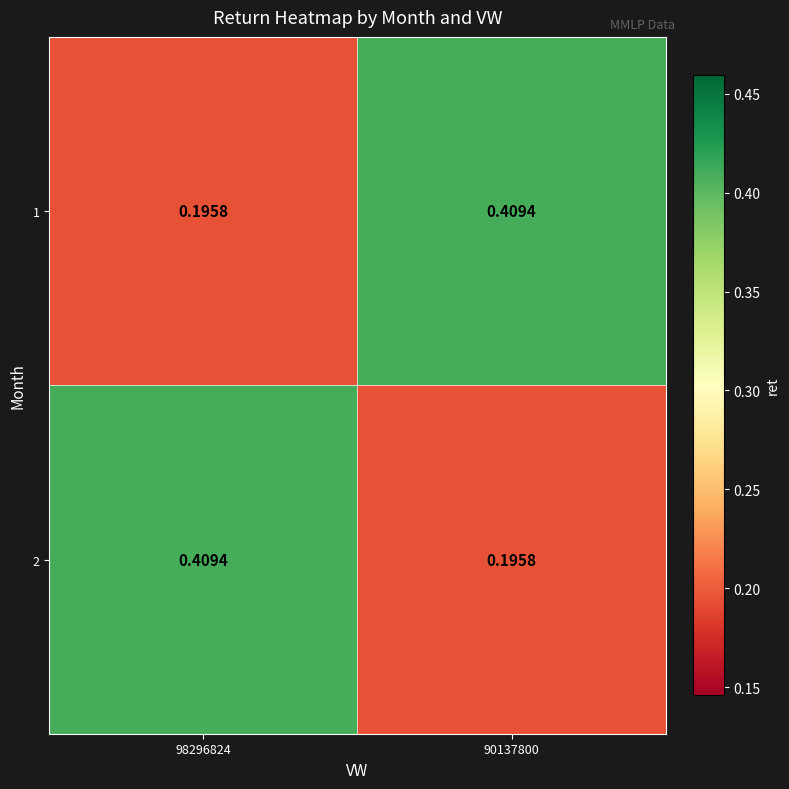

Is the value of 1 at 90137800 greater than the value of 2 at 90137800?

Yes